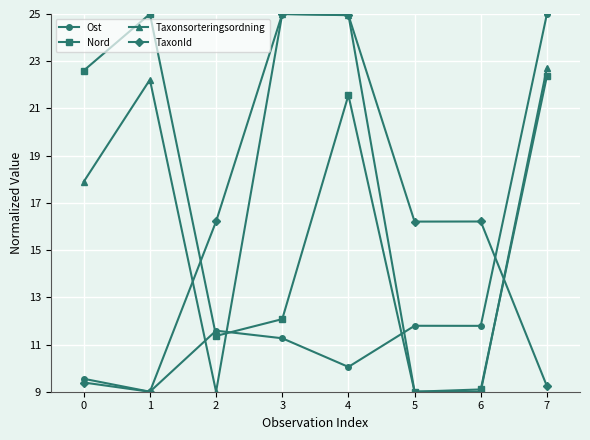

What is the difference between the maximum and minimum values in the Ost series?

16.0